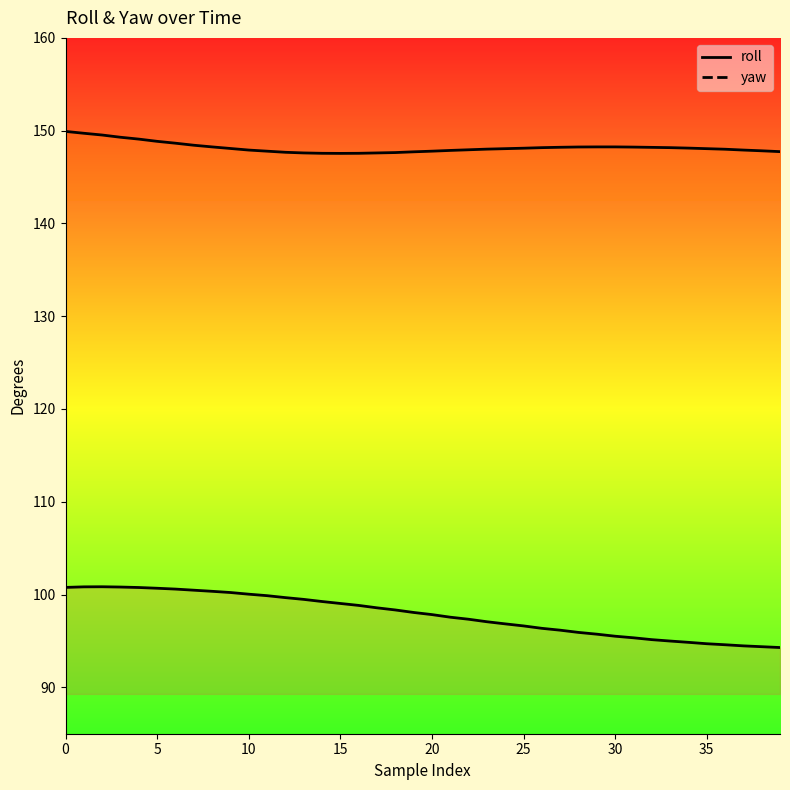

List the series in order of their peak value, lowest first.

roll, yaw